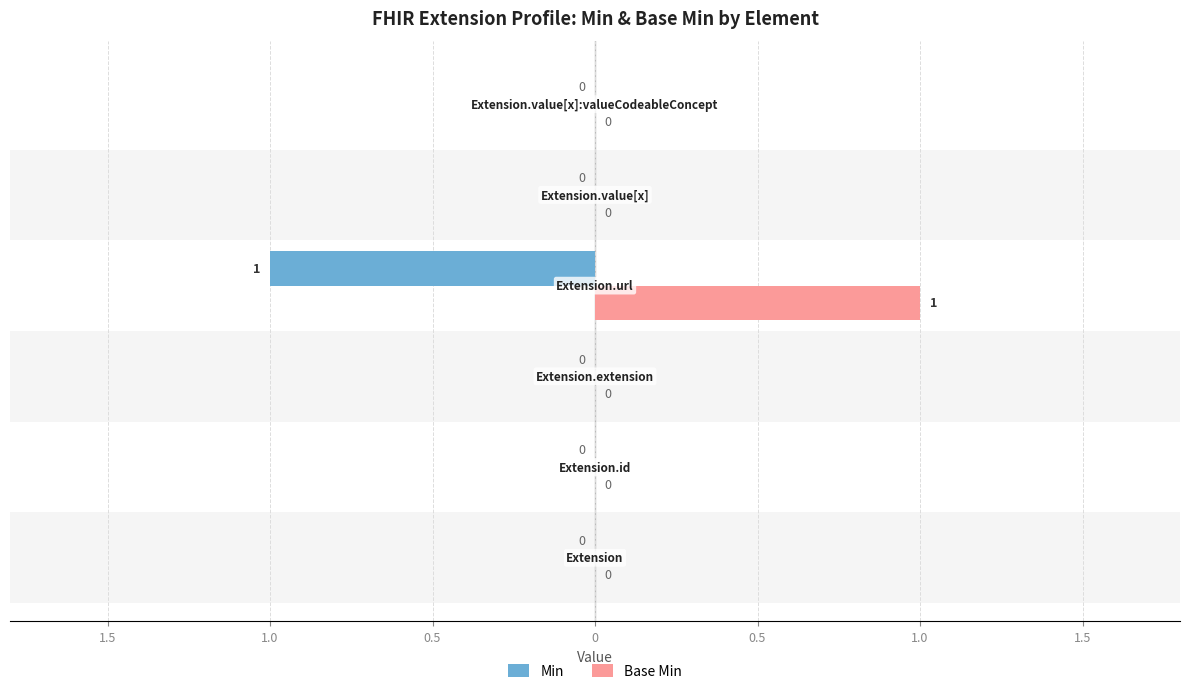

What is the difference between the maximum and minimum values in the Base Min series?

1